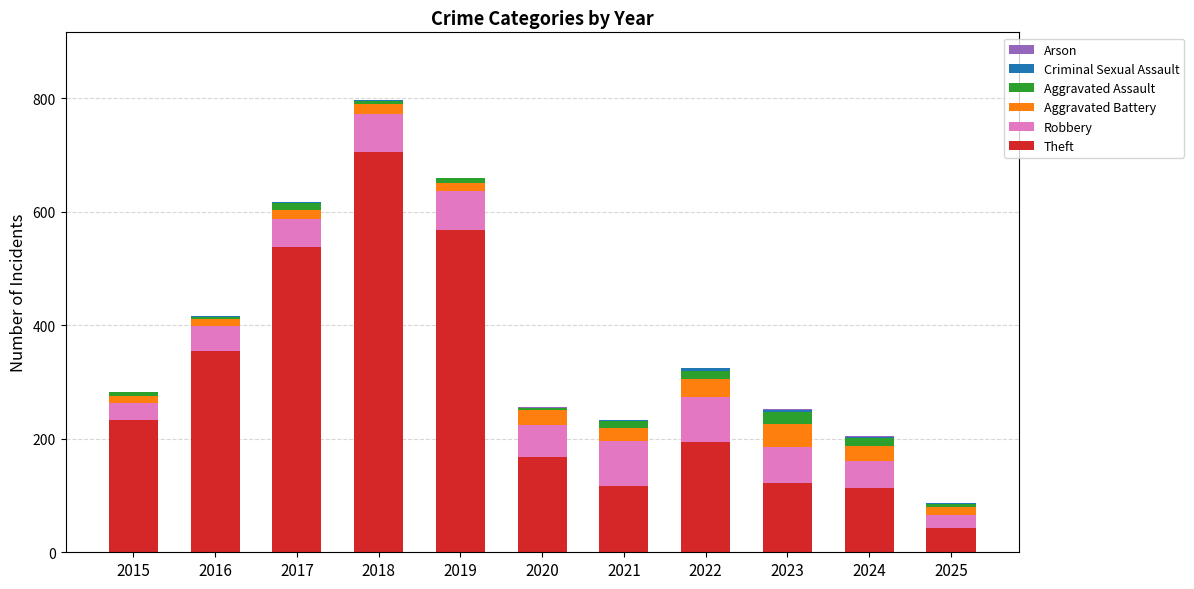

At which label is Theft closest to 374?

2016